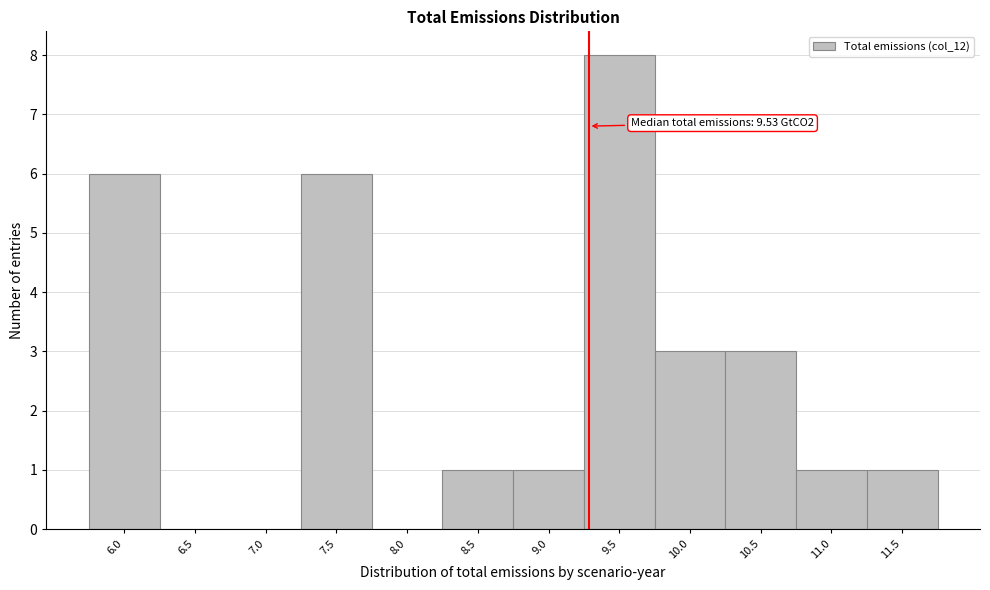

Reading right to left, what are all the values shown in this chart?

11.5=1	11.0=1	10.5=3	10.0=3	9.5=8	9.0=1	8.5=1	8.0=0	7.5=6	7.0=0	6.5=0	6.0=6